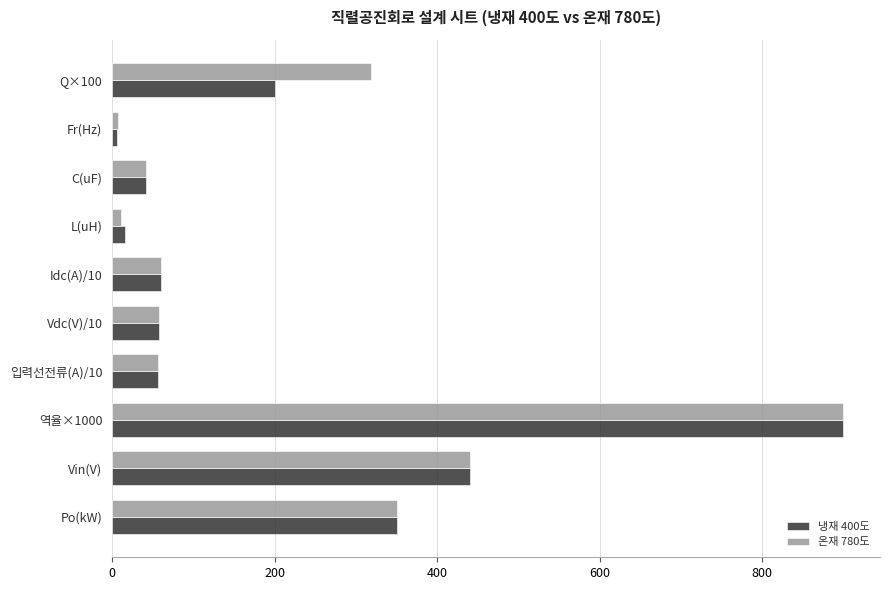

The 냉재 400도 series shows 579.5 at Vin(V). True or false?

False